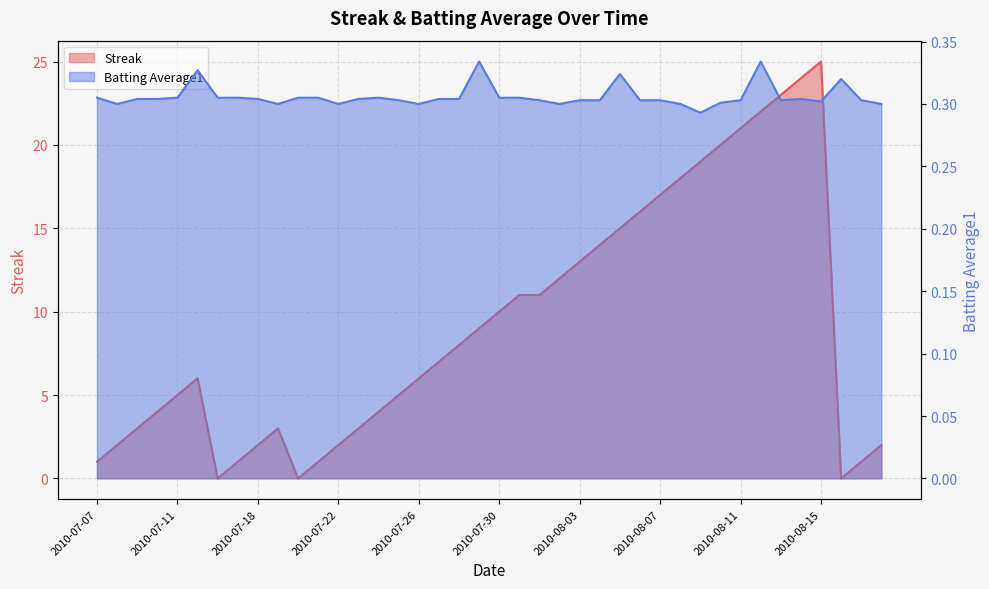

Read the Batting Average1 value at 2010-07-07.

0.3